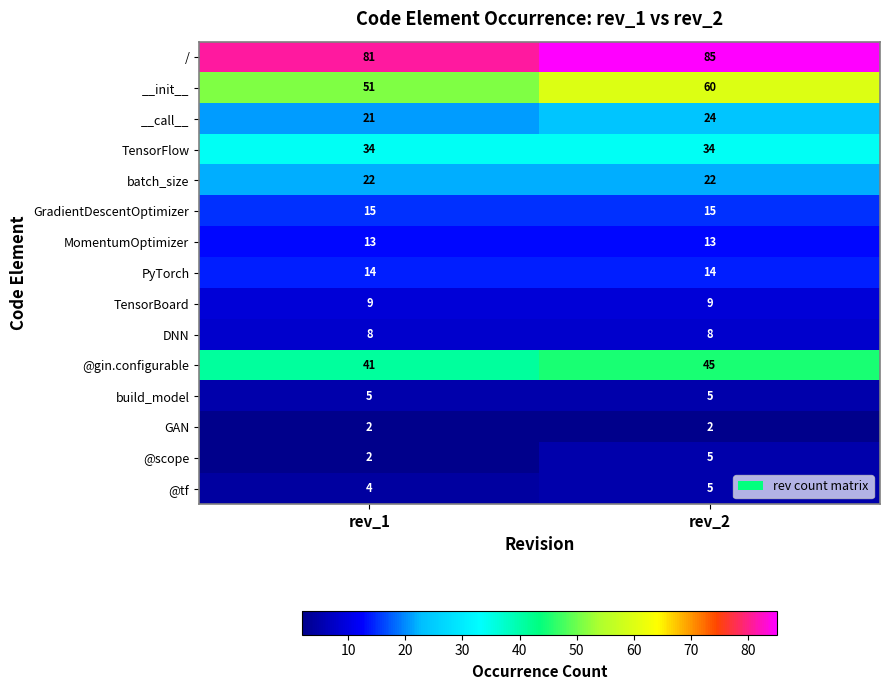

Reading right to left, extract all data points from this chart.

/: rev_2=85	rev_1=81
__init__: rev_2=60	rev_1=51
__call__: rev_2=24	rev_1=21
TensorFlow: rev_2=34	rev_1=34
batch_size: rev_2=22	rev_1=22
GradientDescentOptimizer: rev_2=15	rev_1=15
MomentumOptimizer: rev_2=13	rev_1=13
PyTorch: rev_2=14	rev_1=14
TensorBoard: rev_2=9	rev_1=9
DNN: rev_2=8	rev_1=8
@gin.configurable: rev_2=45	rev_1=41
build_model: rev_2=5	rev_1=5
GAN: rev_2=2	rev_1=2
@scope: rev_2=5	rev_1=2
@tf: rev_2=5	rev_1=4